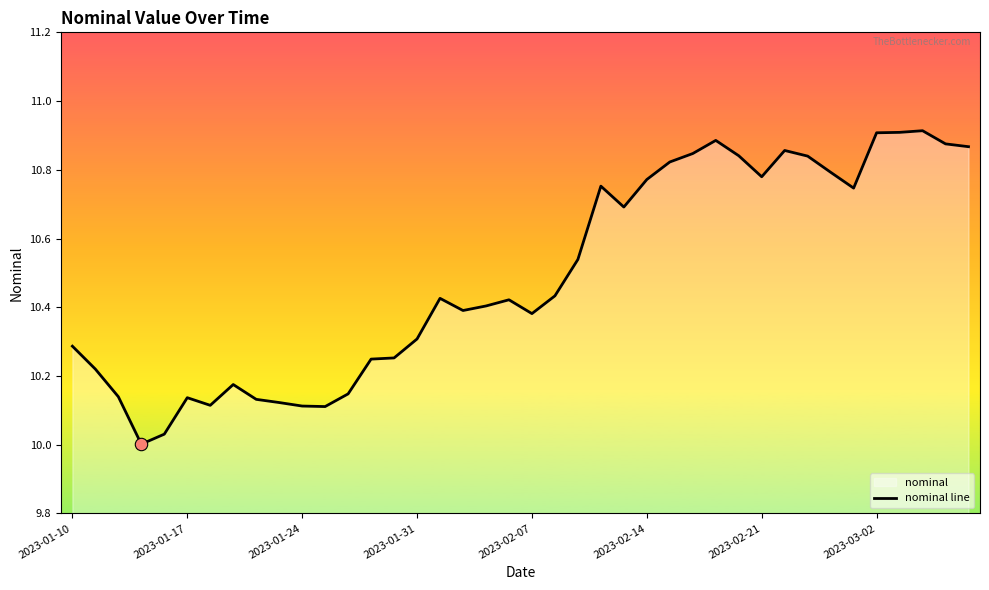

What is the difference between the maximum and minimum values?

0.9